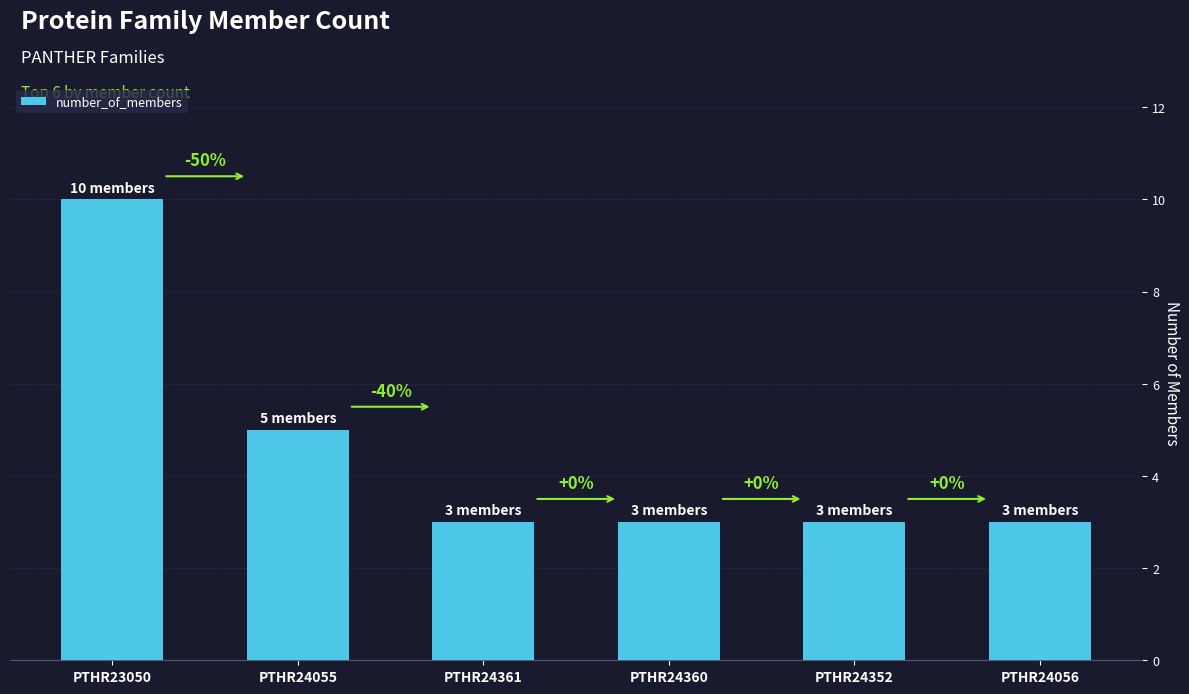

How many bars are there in total?

6